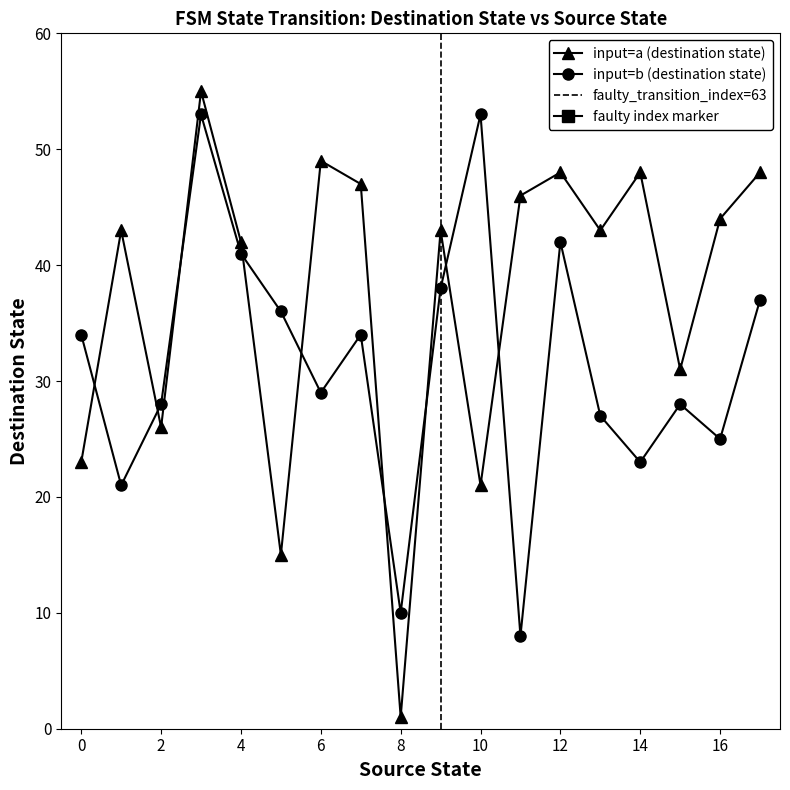

True or false: destination_state and source_state cross at least once.

True